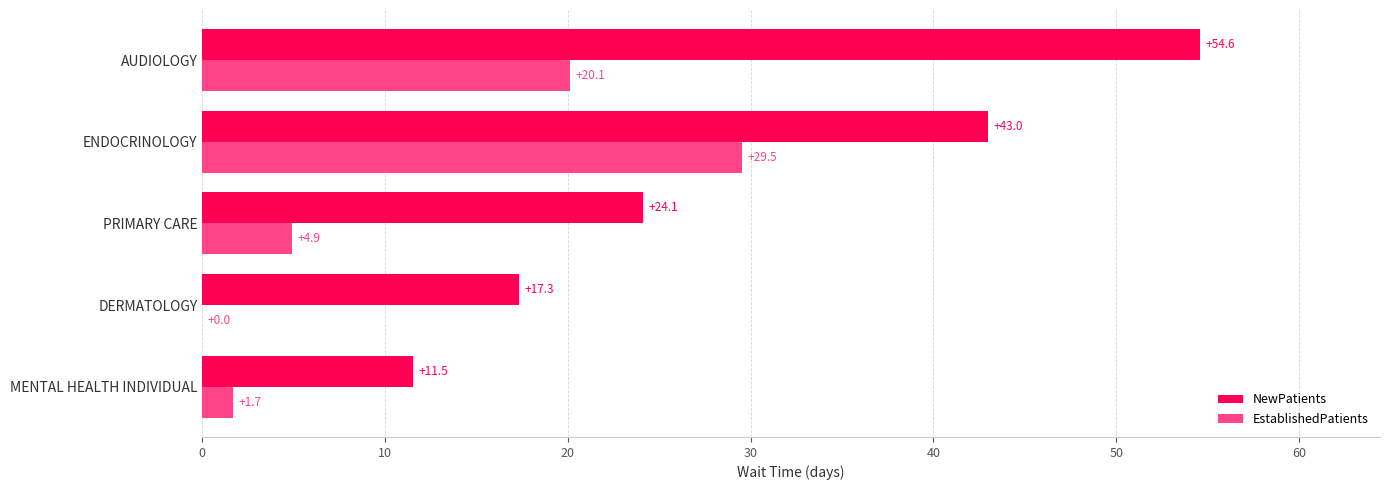

What are all the series names shown in the legend?

NewPatients, EstablishedPatients